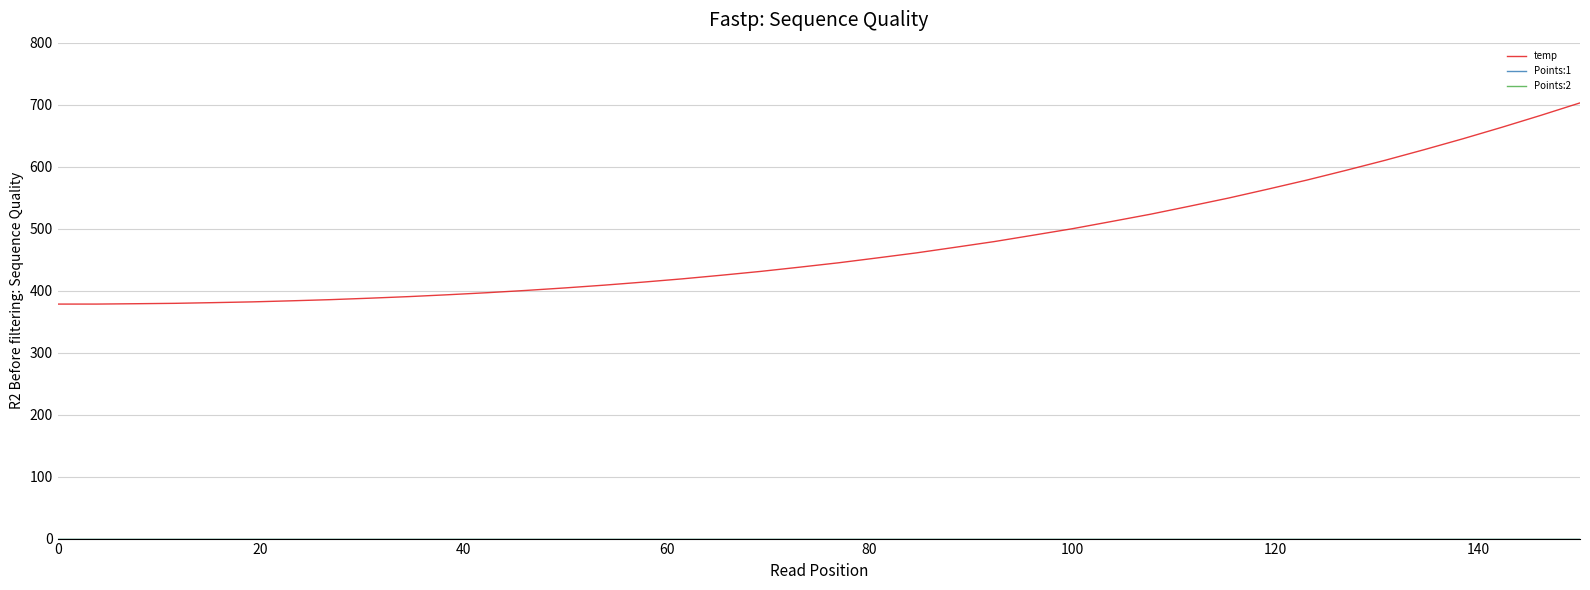

Which series has the widest spread of values?

temp